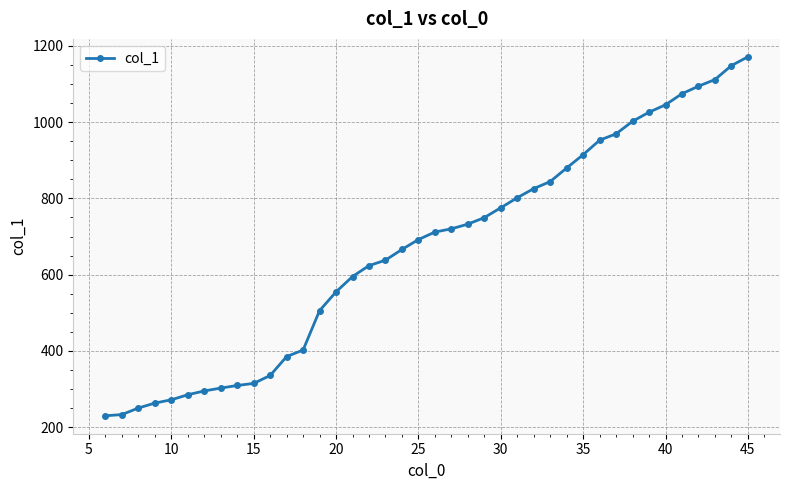

What is the value of the 11th point from the left?

335.7